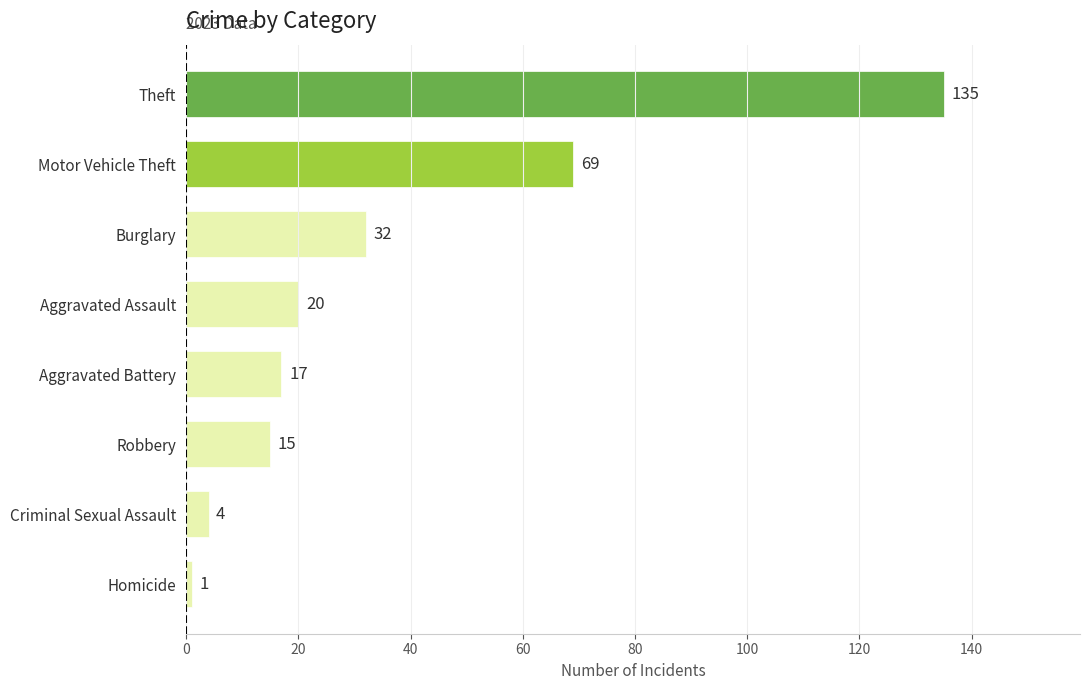

At which category does the chart reach its peak across all series?

Theft